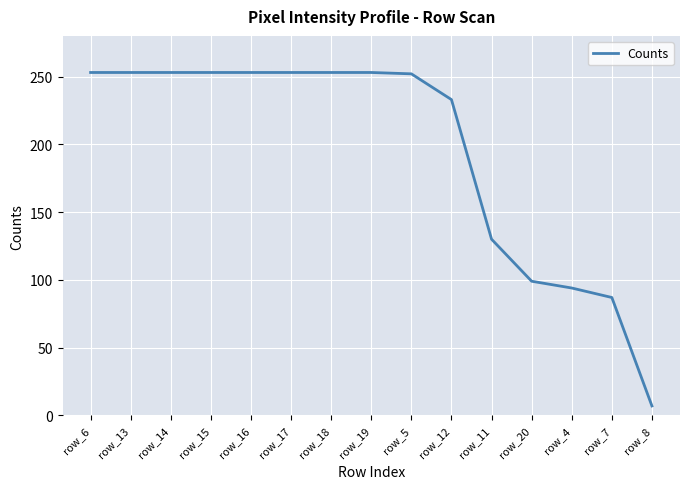

The value at row_19 is 131. True or false?

False